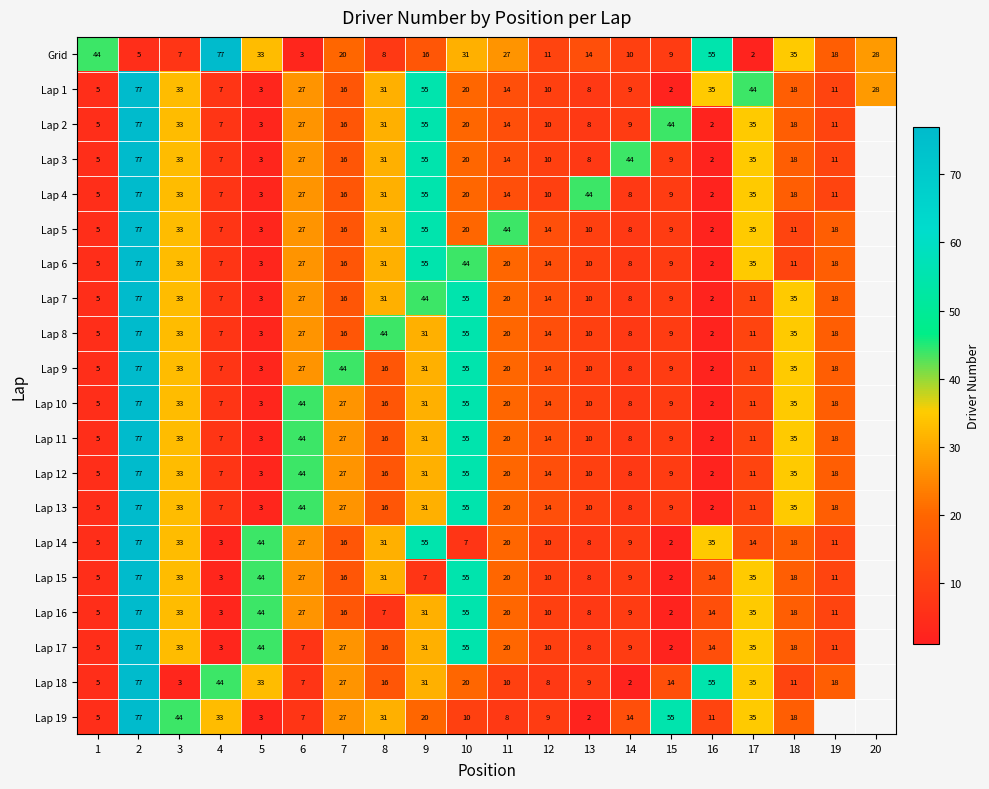

Which category has the lowest value across all series?

17